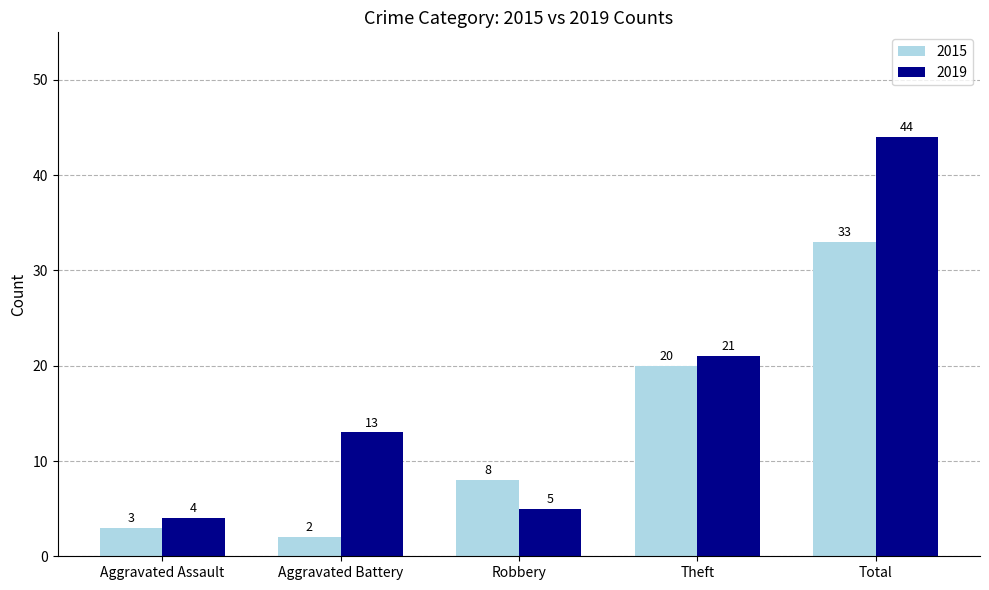

Which series has the widest spread of values?

2019